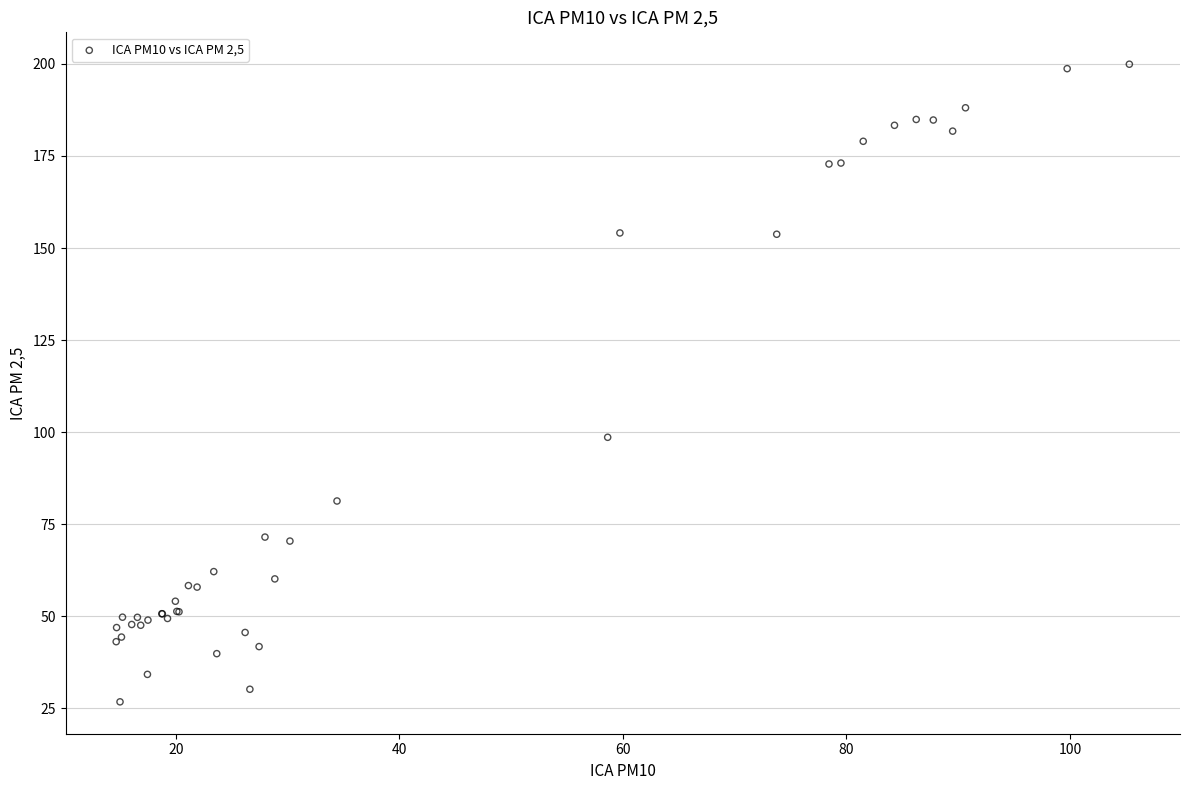

What Y value in the scatter plot is closest to 113?

98.6